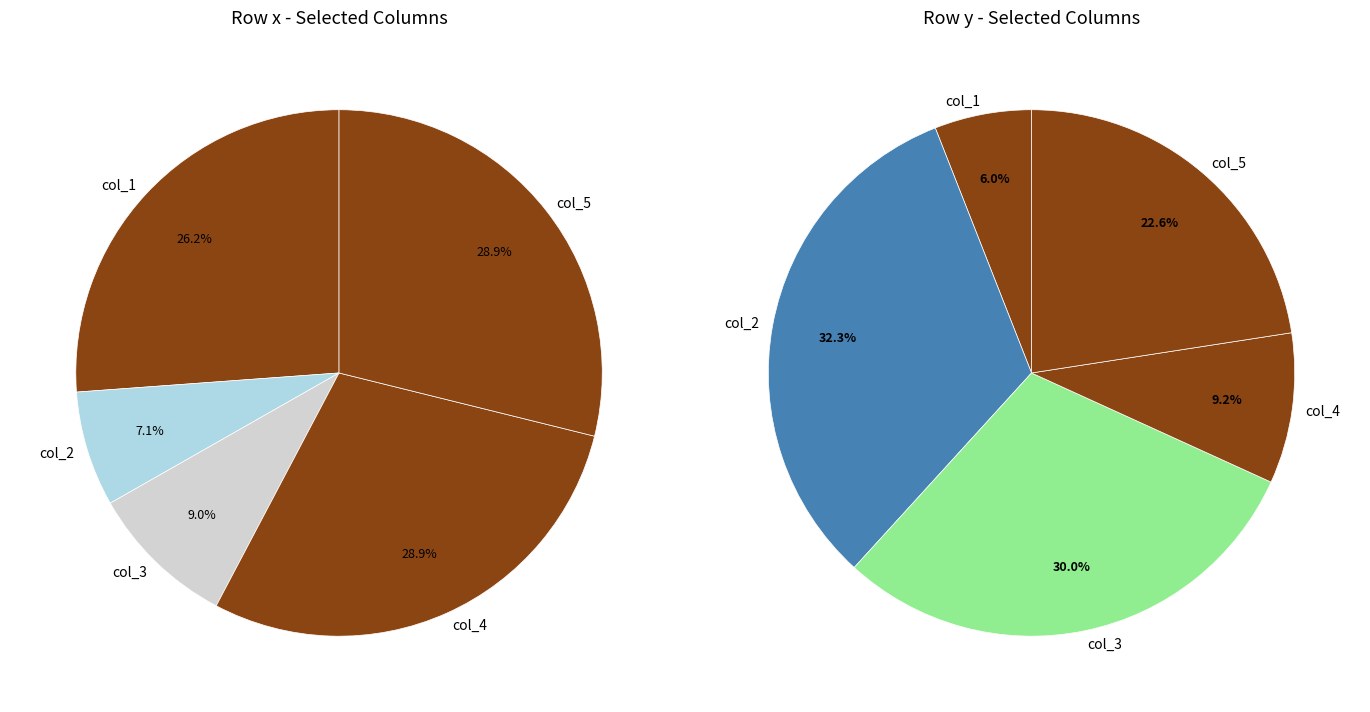

Count the number of slices in the pie.

10